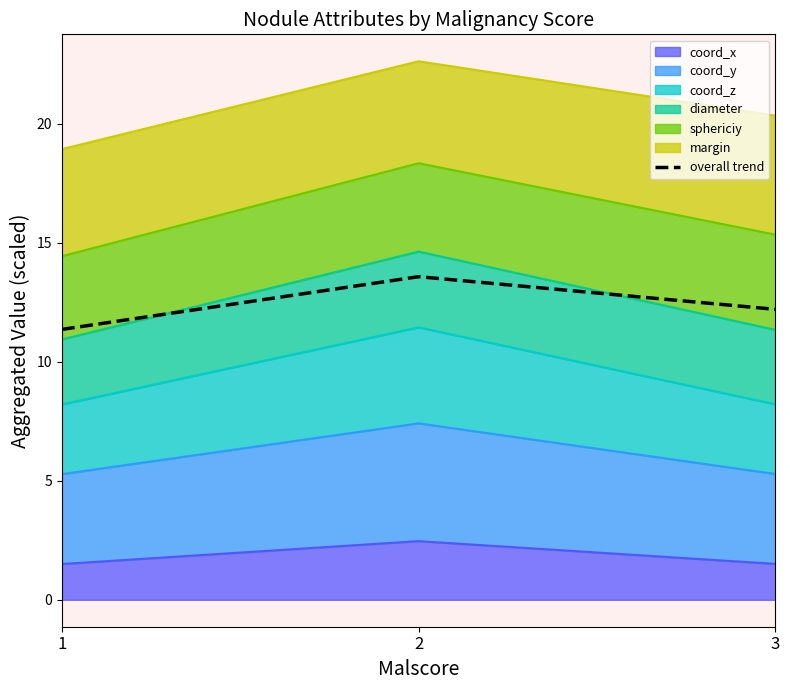

Where is the data nearest to the value 12?

3